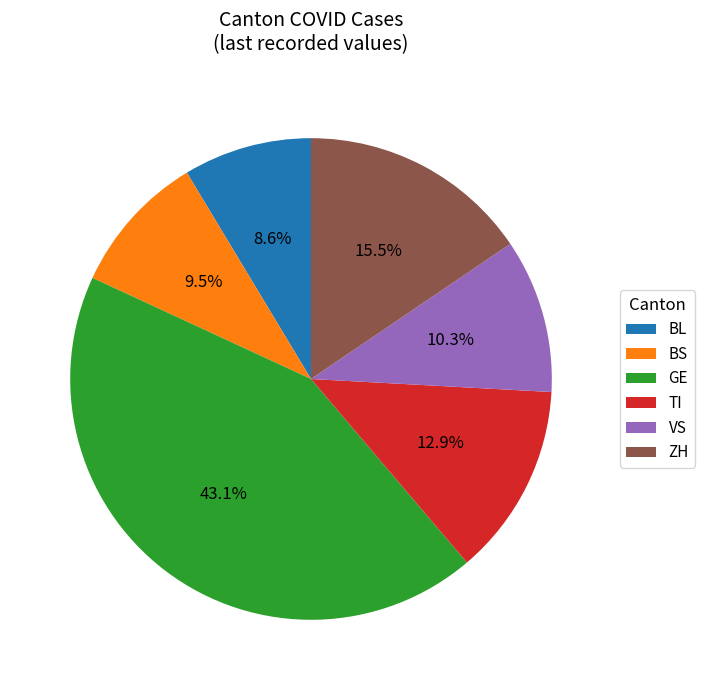

How many slices are in this pie chart?

6